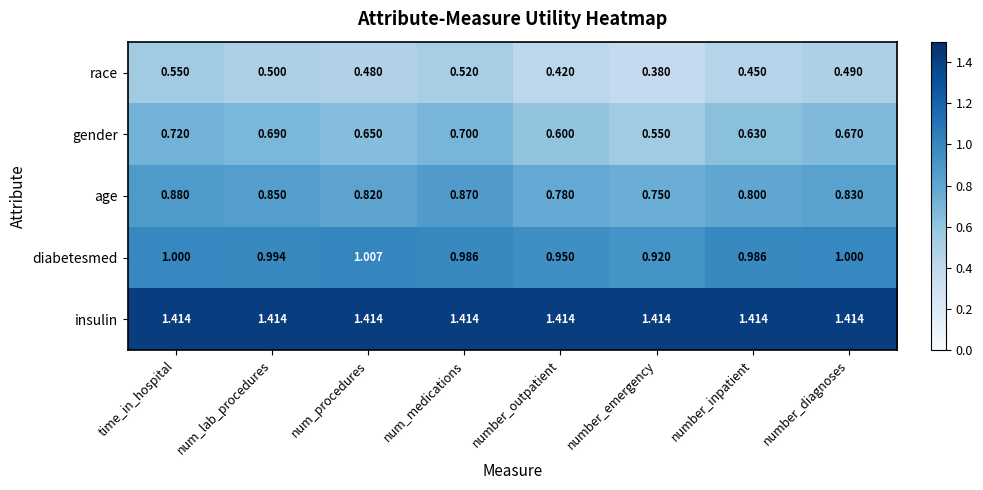

Where is age nearest to the value 0?

number_emergency